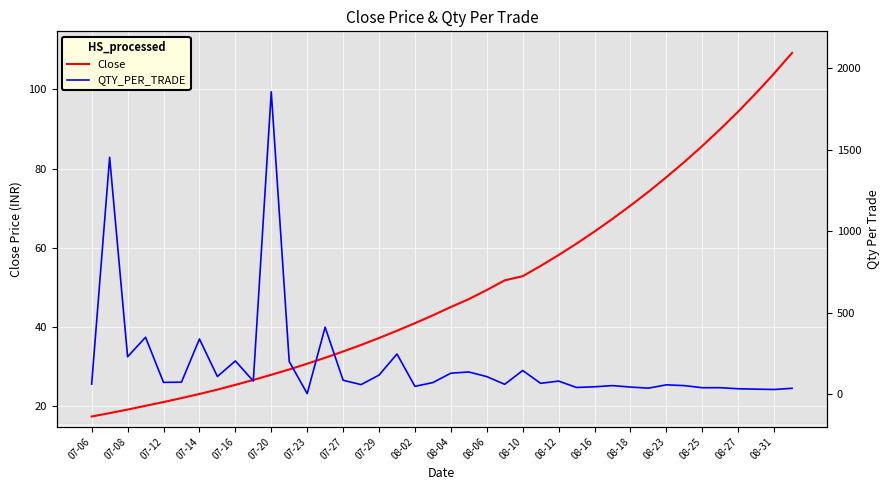

How many lines are shown in the chart?

2